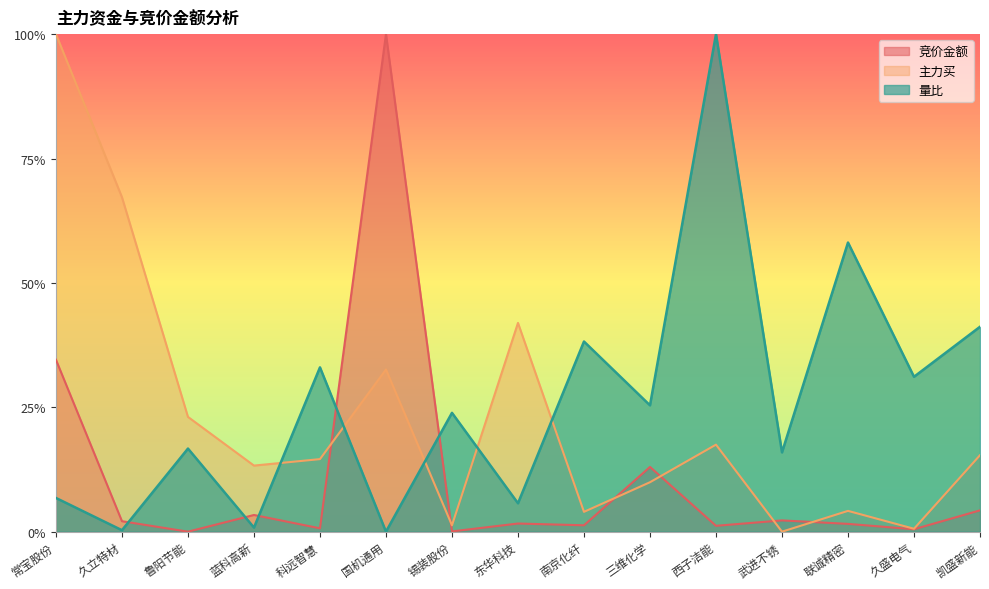

Which label corresponds to the largest value in the chart?

国机通用